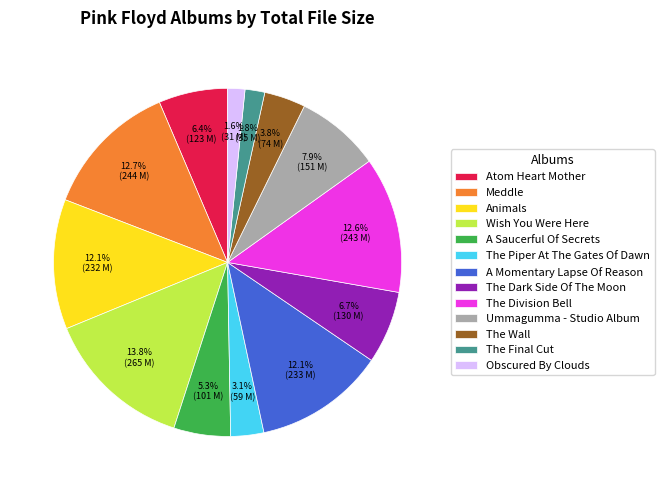

Approximately how many times larger is the value at The Piper At The Gates Of Dawn compared to Atom Heart Mother?

0.5